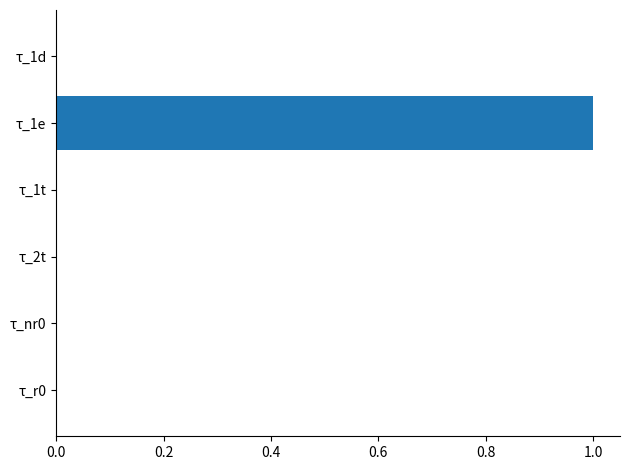

What is the maximum value shown in the chart?

1.0